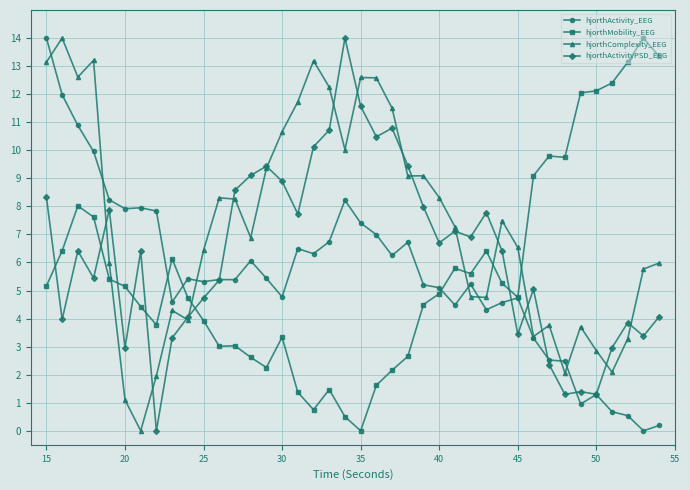

What is the greatest value displayed?

14.0